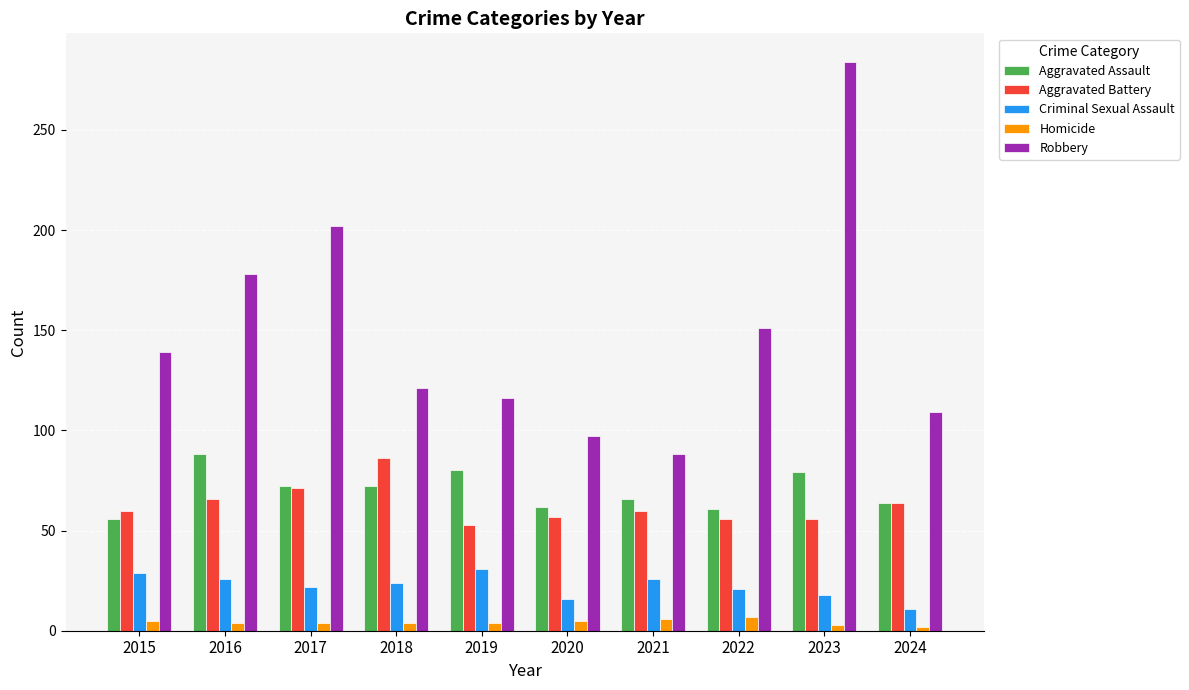

What is the sum of all Robbery values?

1485